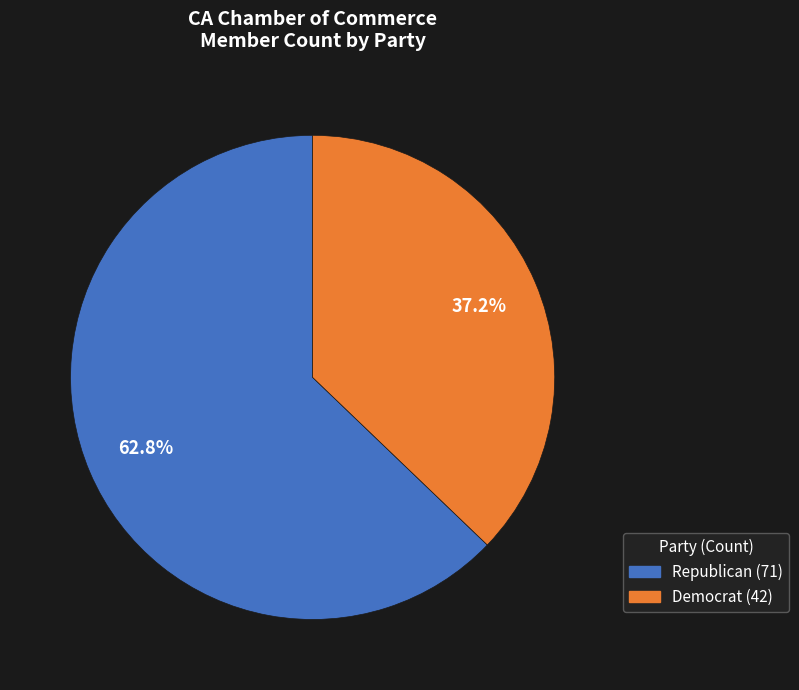

Approximately how many times larger is the value at Democrat compared to Republican?

0.6